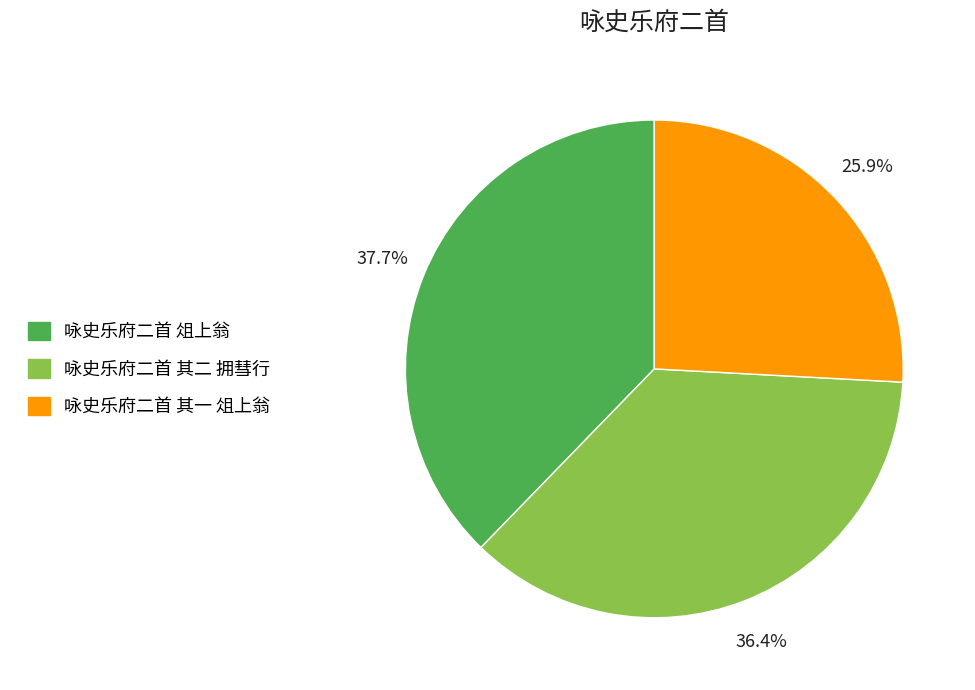

To the nearest percent, what is the difference between the 咏史乐府二首 其二 拥彗行 and 咏史乐府二首 俎上翁 slice percentages?

1%